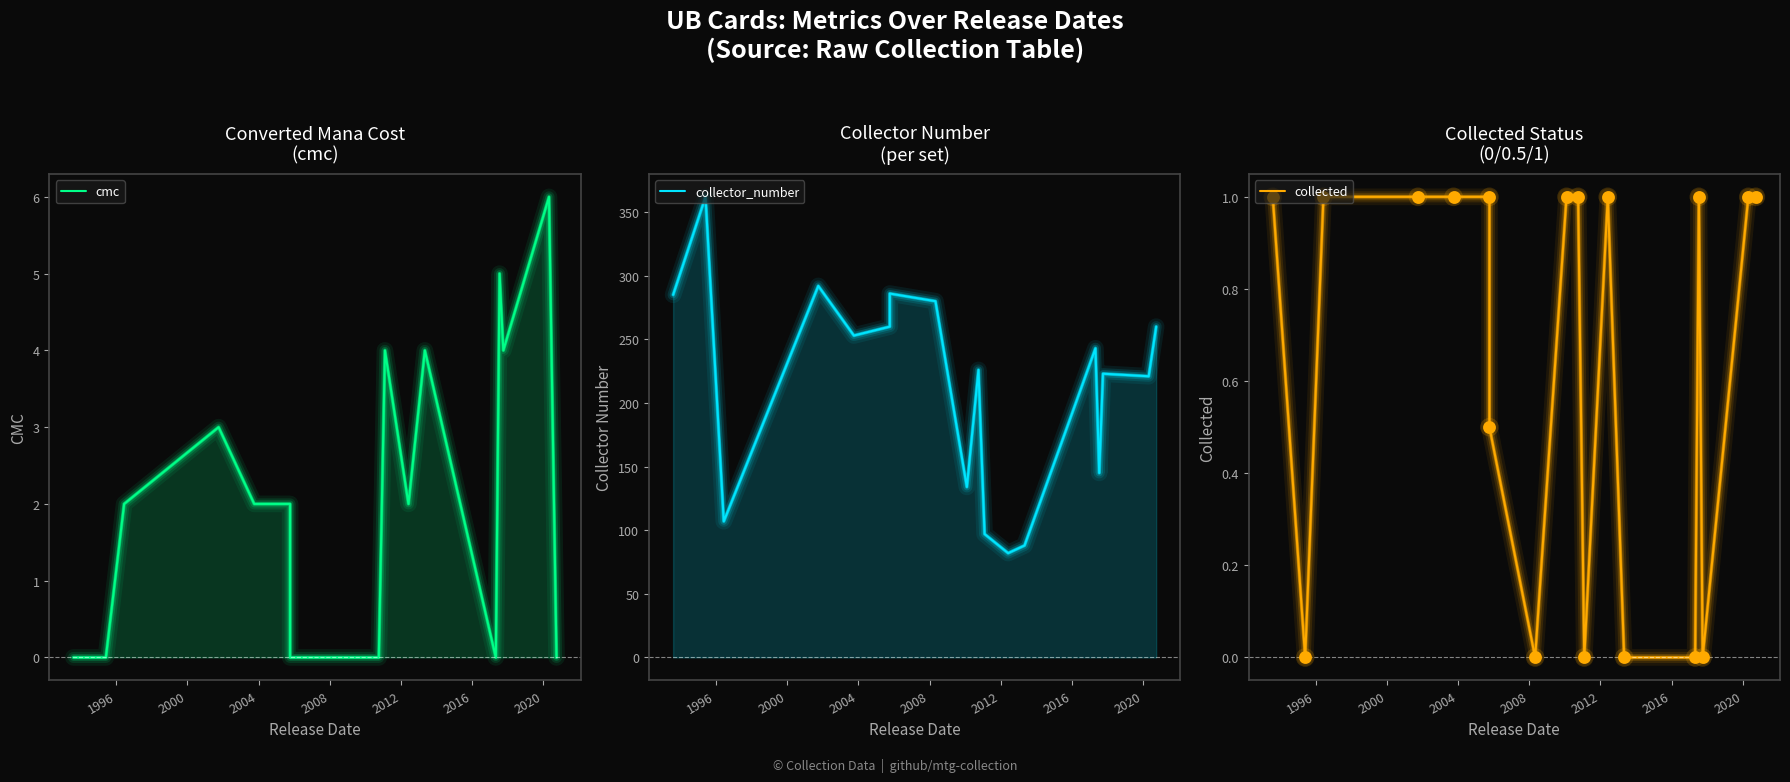

Which series reaches the minimum Y coordinate?

cmc